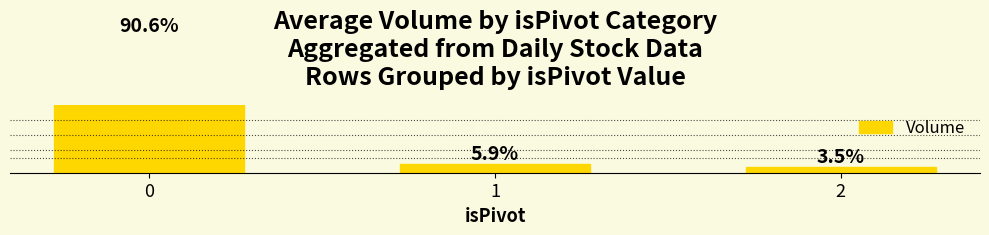

List the labels in order of value, largest first.

0, 1, 2